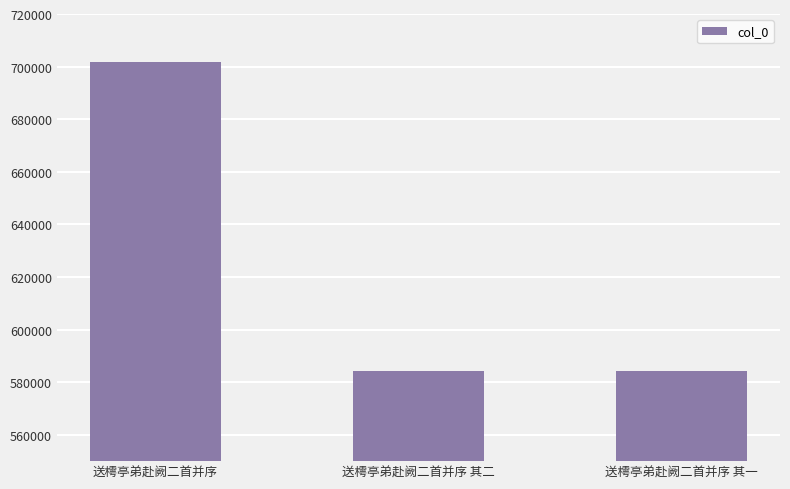

Does the chart contain stacked bars?

No